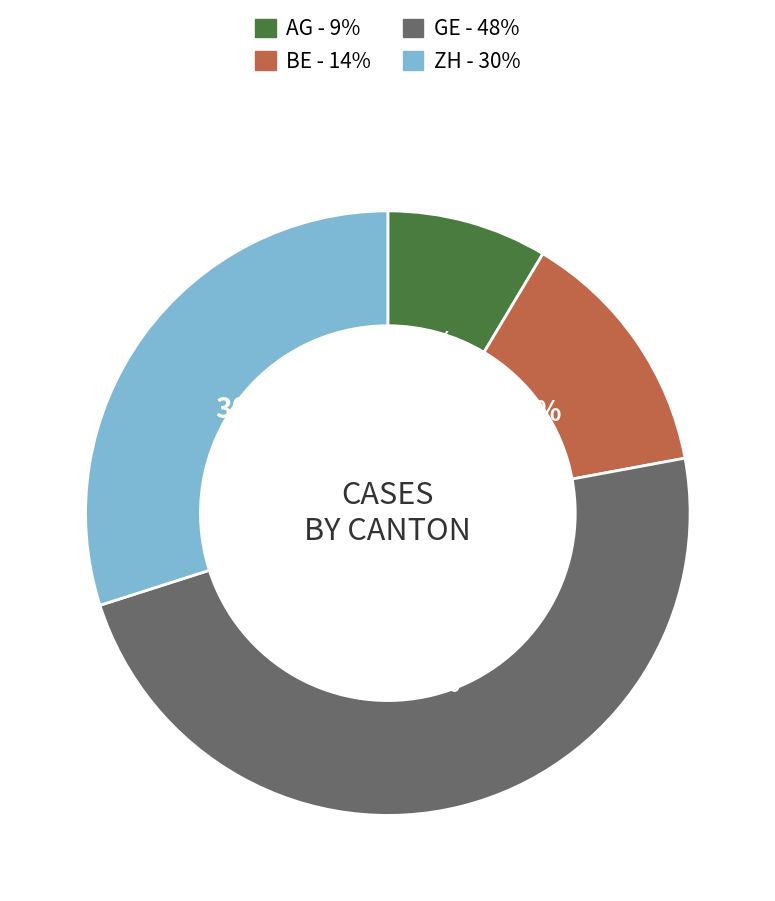

To the nearest percent, what is the average slice percentage?

25%